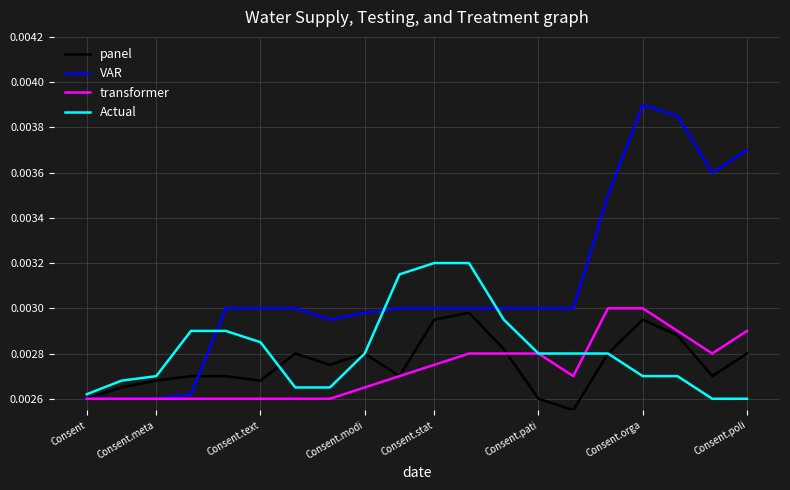

Which series has the largest range (max minus min)?

VAR